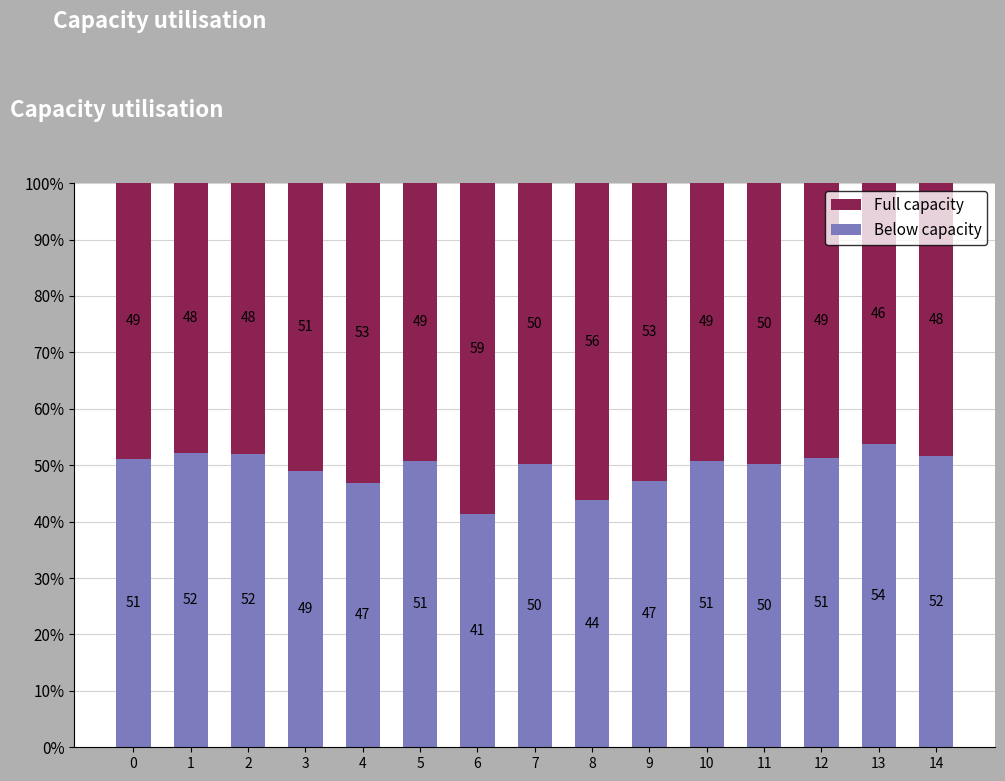

What are all the series names shown in the legend?

Full capacity, Below capacity